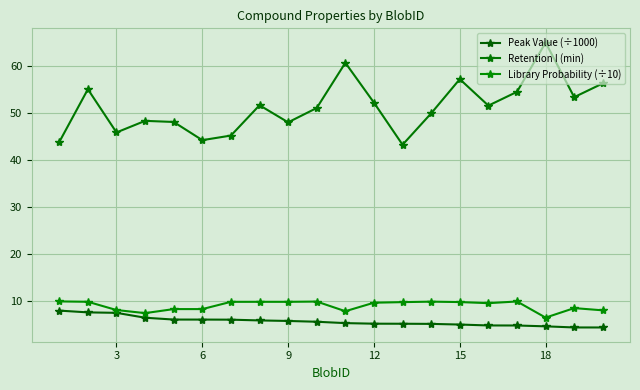

How many data points does each series have?

20